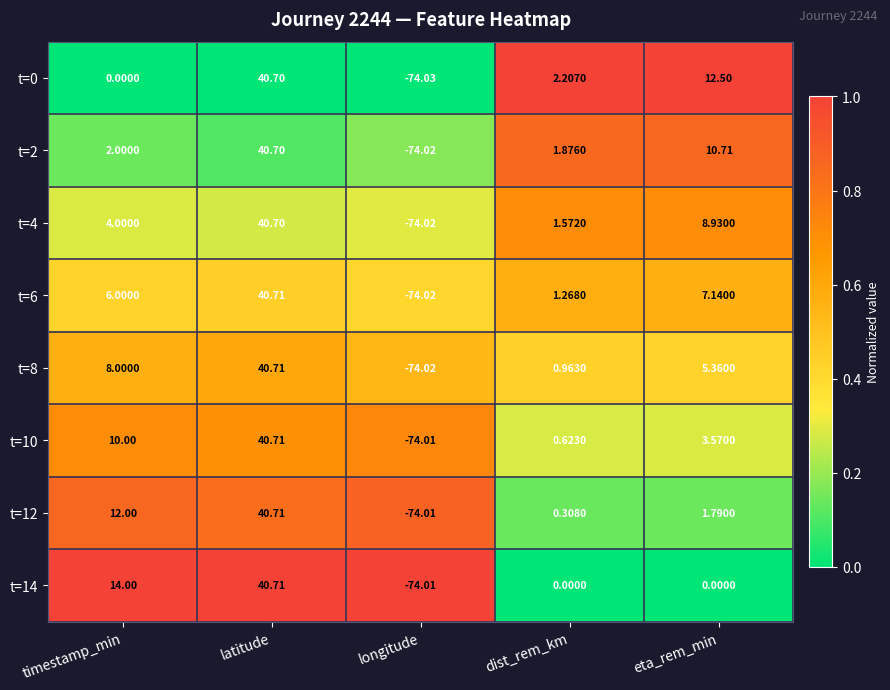

At which label does t=14 first exceed 0?

timestamp_min